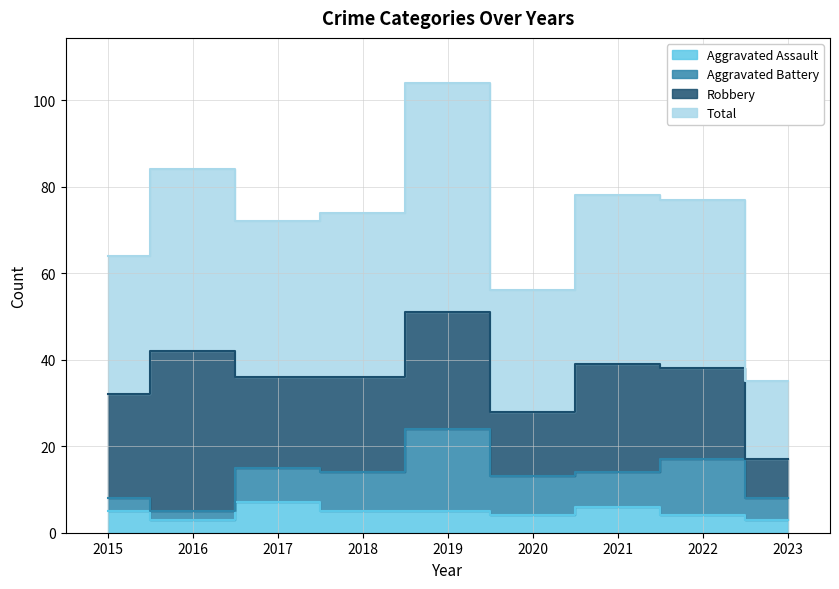

Where does the Total series first go above 74?

2016